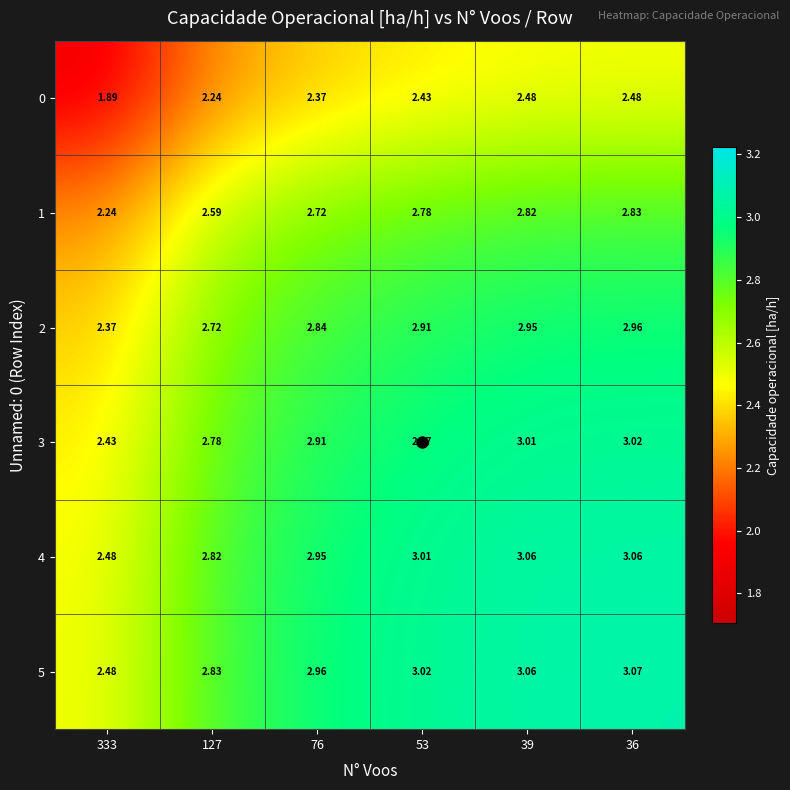

Count the number of data series in this chart.

6